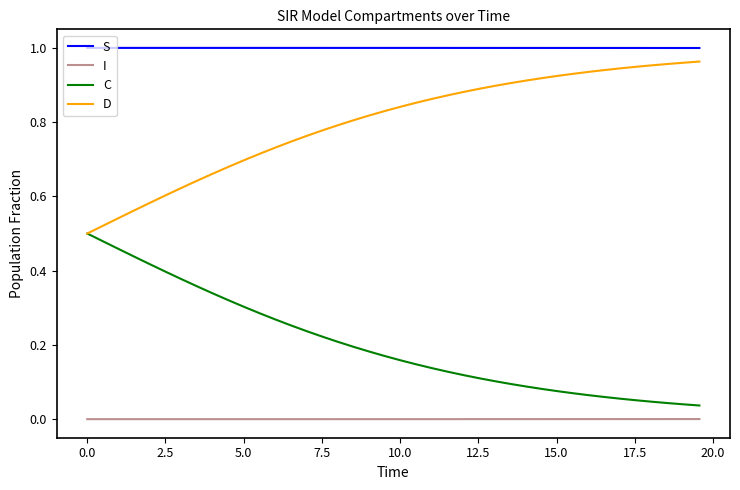

True or false: S and I cross at least once.

False